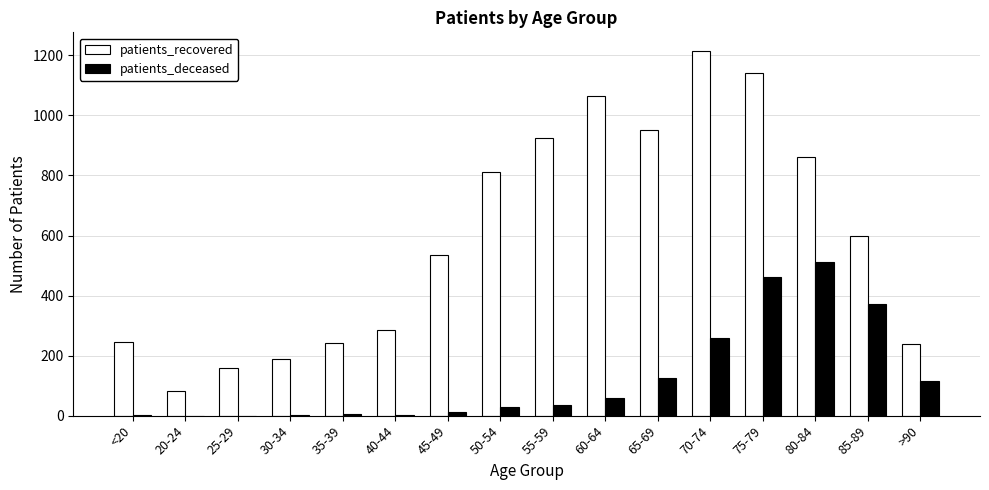

Are the bars horizontal?

No